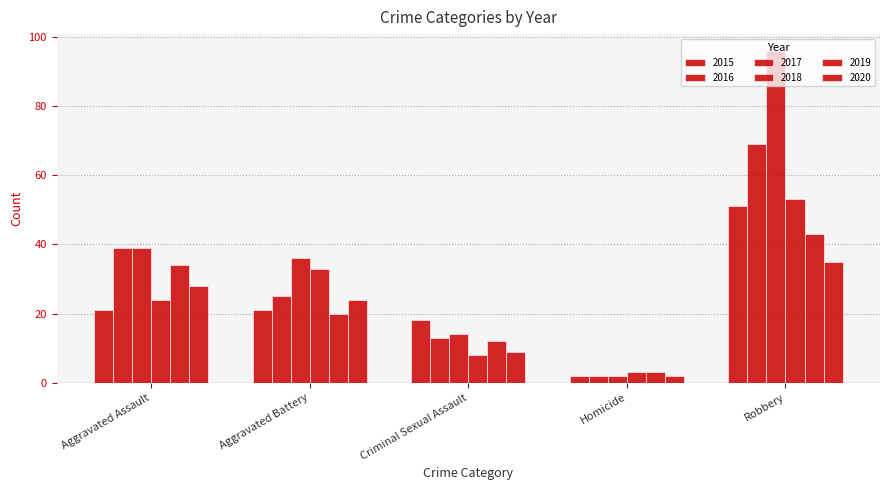

What is the label of the 5th bar from the left?

Robbery